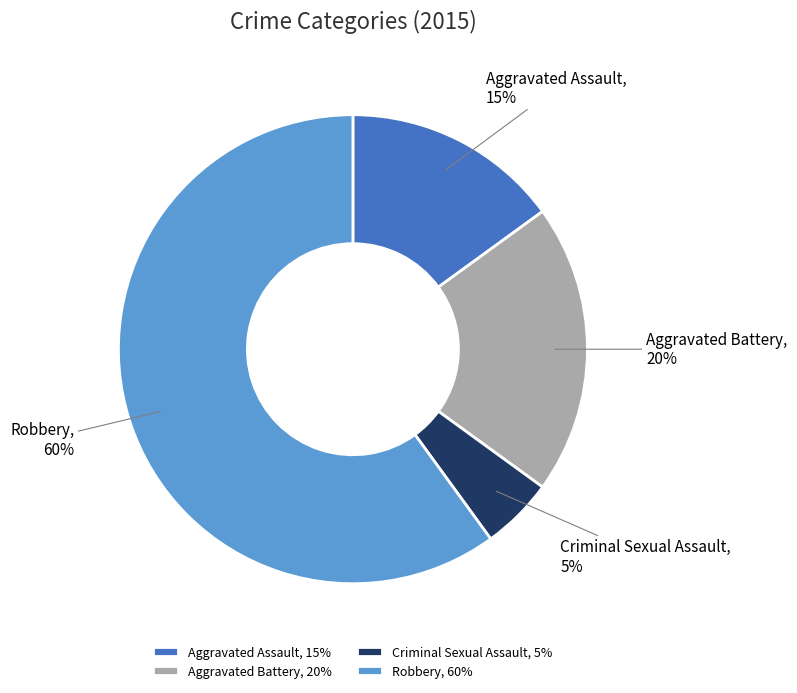

How many segments does this pie chart have?

4